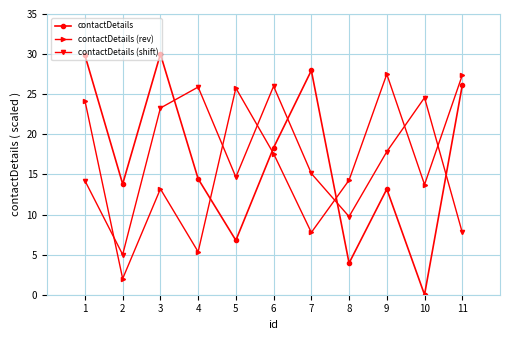

What is the spread (max minus min) of values at 2?

11.8